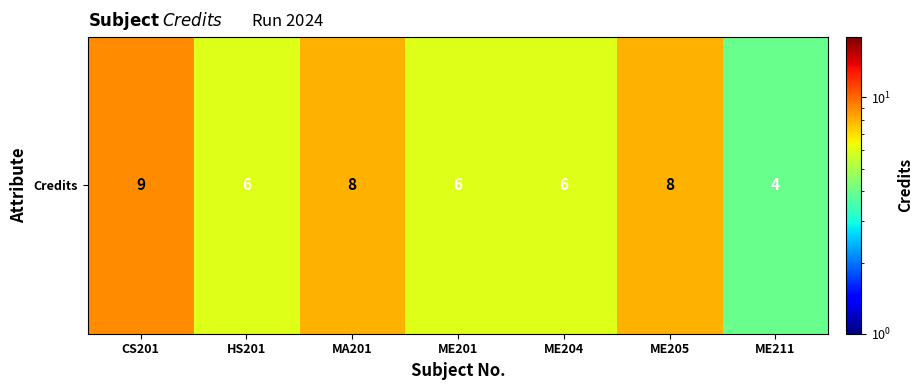

What is the smallest value displayed?

4